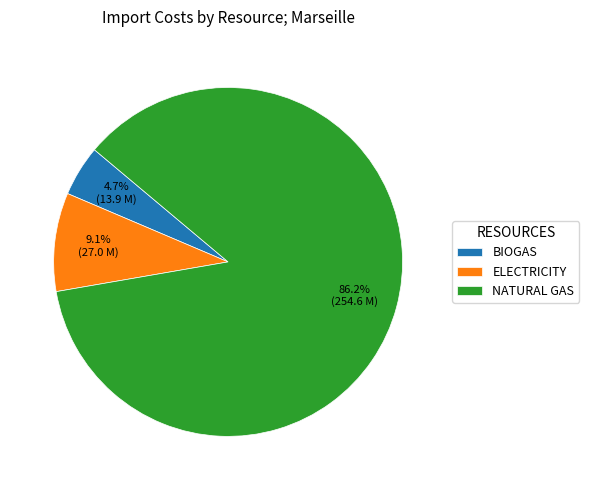

Is there a majority slice in this chart?

Yes